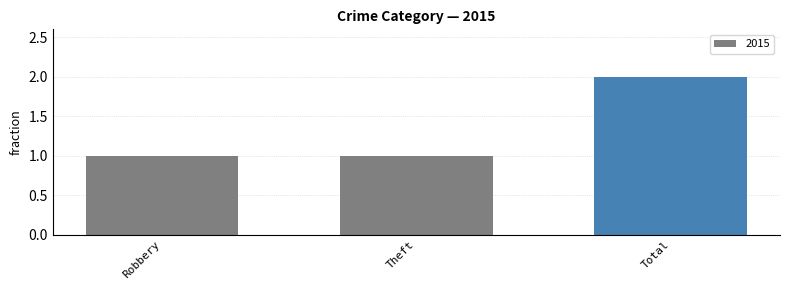

What is the label of the 1st bar from the left?

Robbery